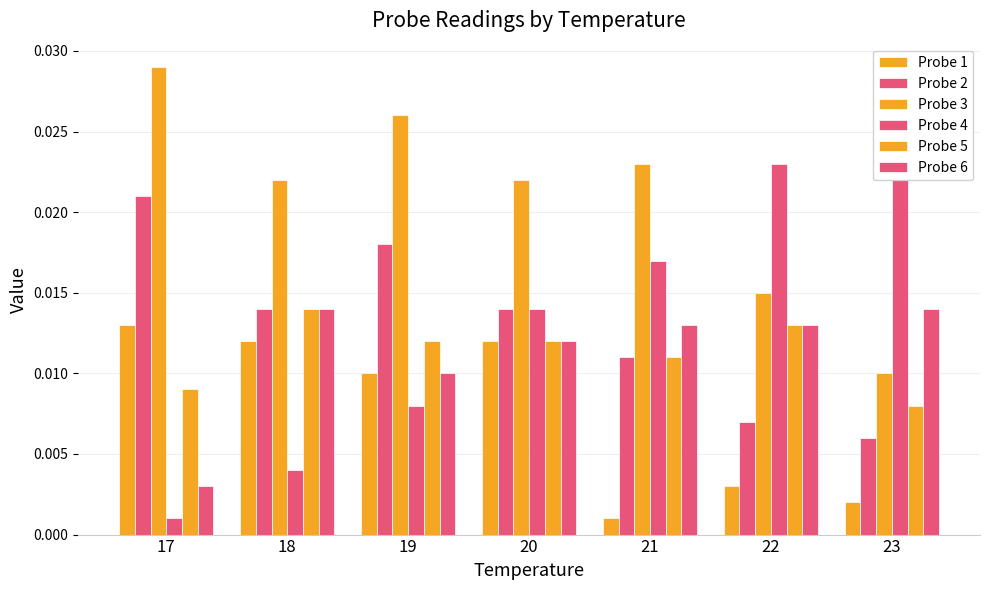

What is the total value across all series at 20?

0.1